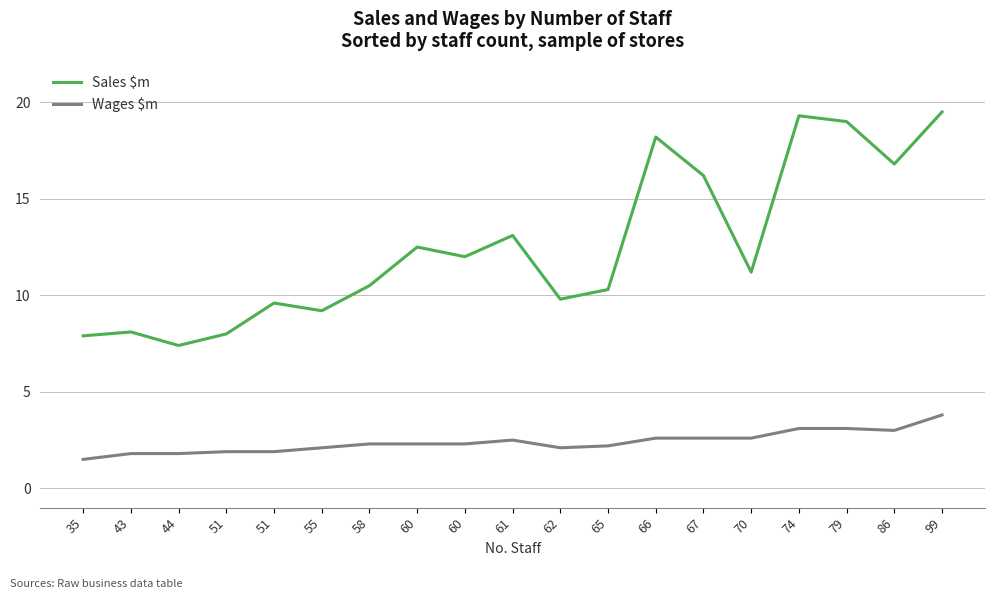

At how many categories does at least one series exceed 15?

6